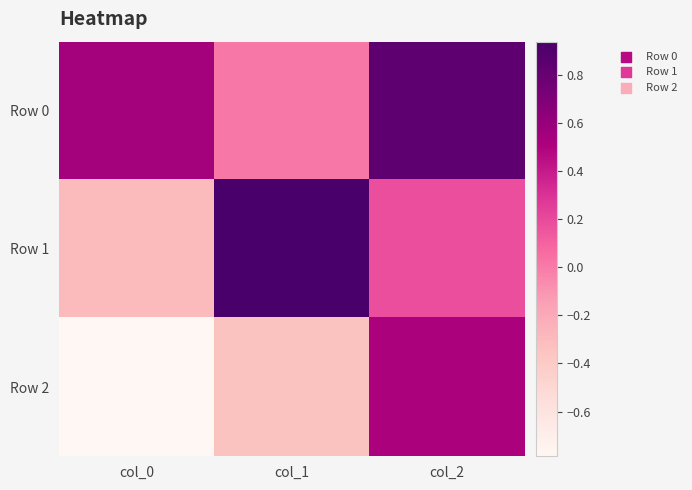

Count the number of data series in this chart.

3